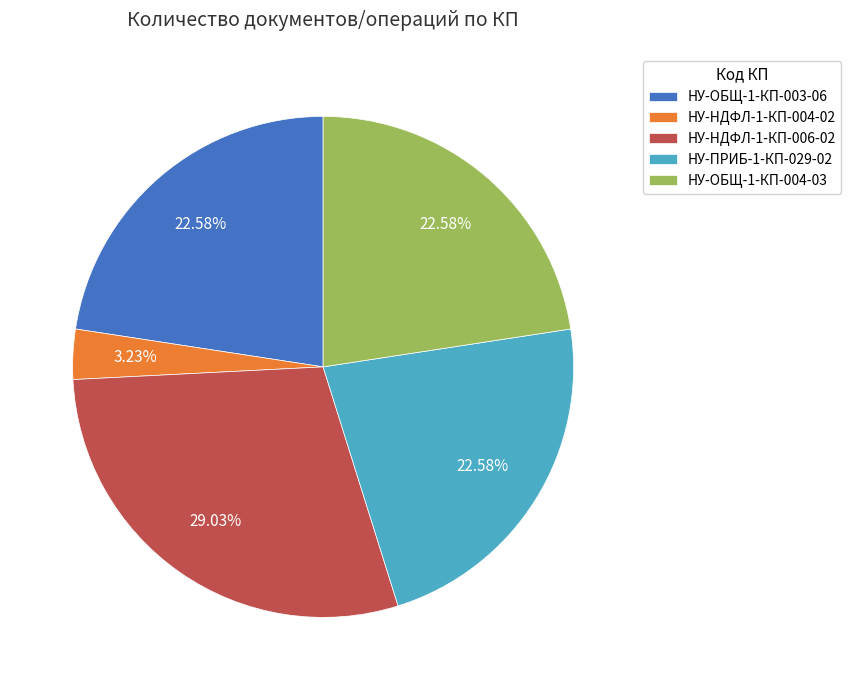

What portion of the pie excludes НУ-ОБЩ-1-КП-003-06?

77.4%